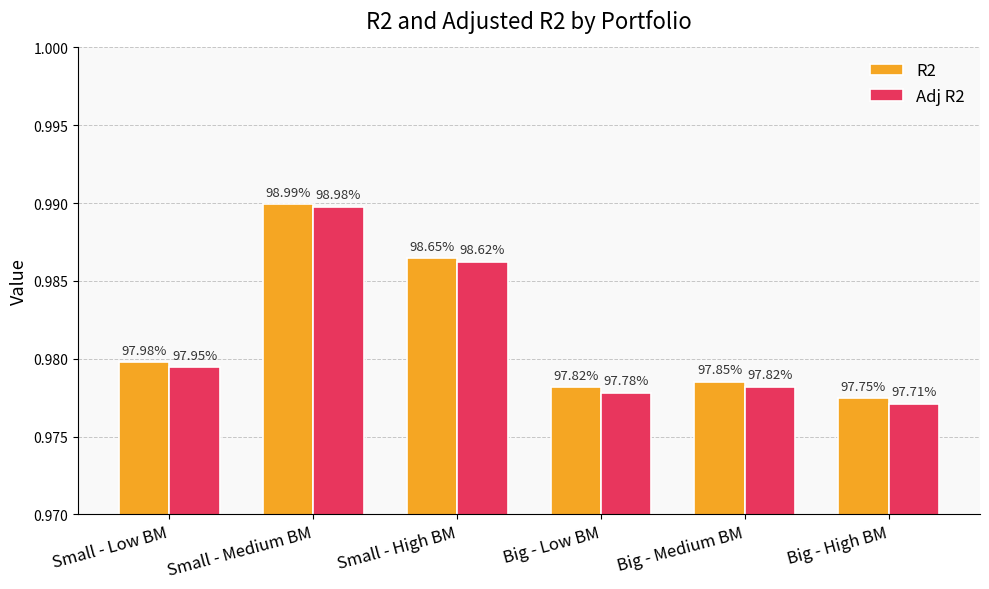

Reading left to right, transcribe all the data shown in this chart.

R2: 1.0	1.0	1.0	1.0	1.0	1.0
Adj R2: 1.0	1.0	1.0	1.0	1.0	1.0